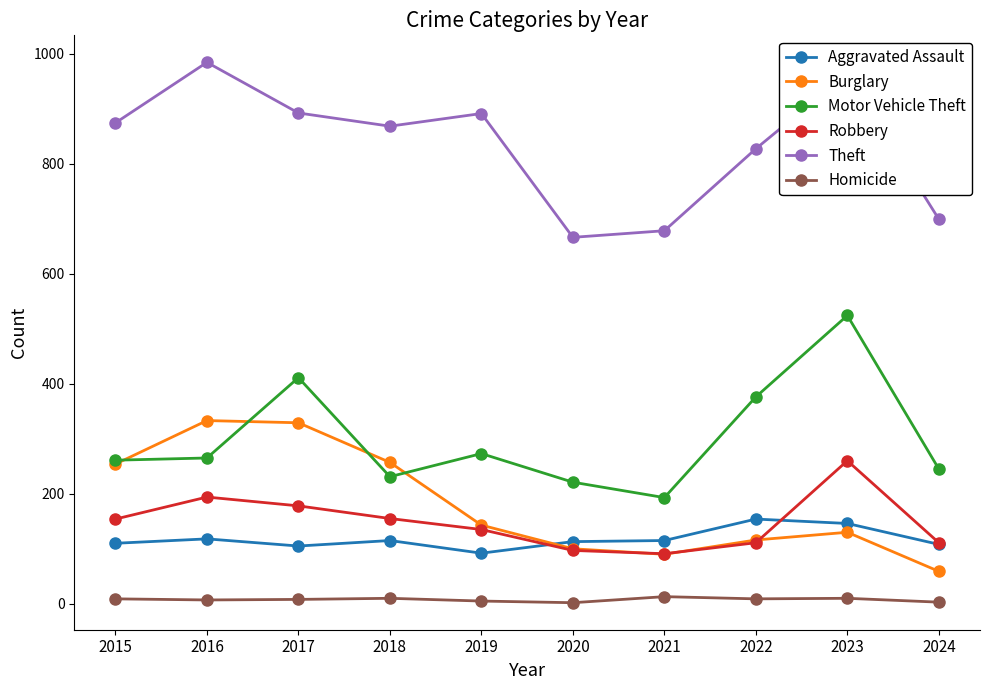

True or false: Motor Vehicle Theft and Theft intersect in this chart.

False